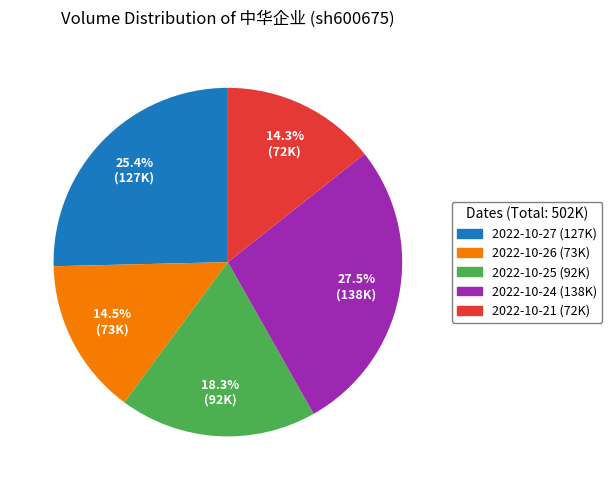

How many slices are in this pie chart?

5